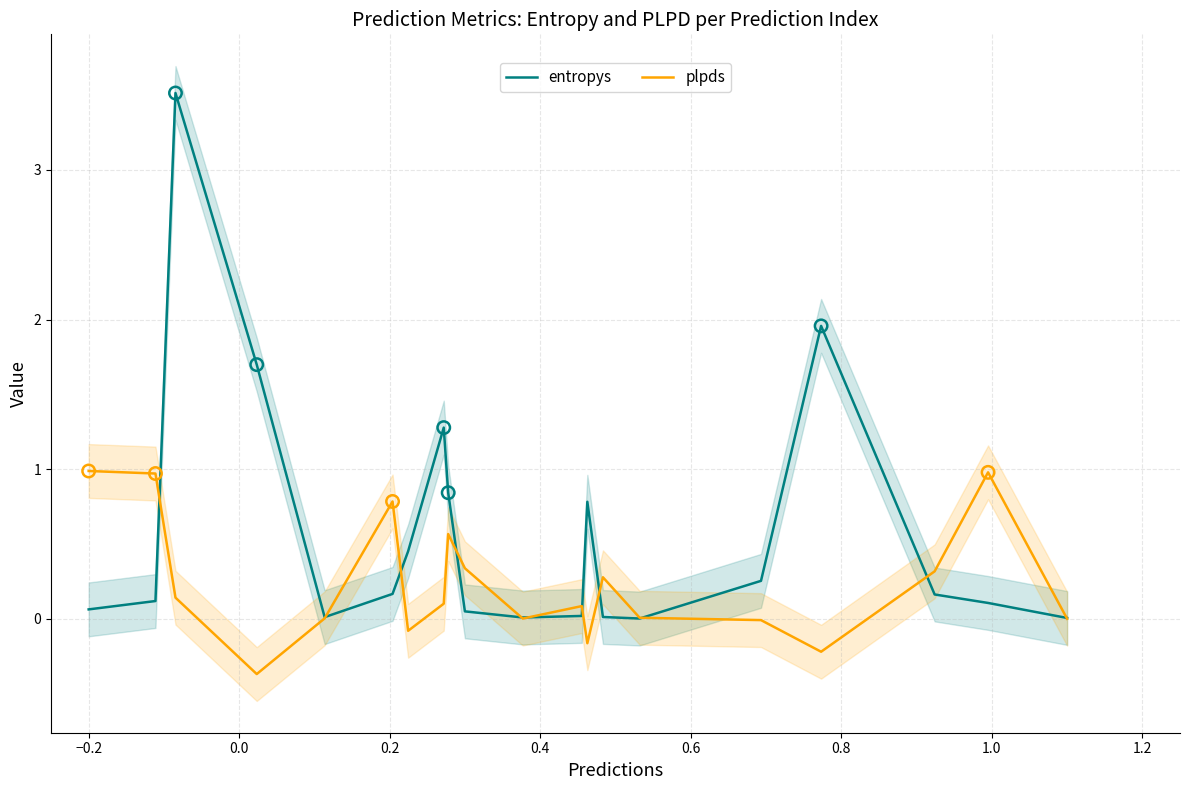

At how many categories does at least one series exceed 0?

20